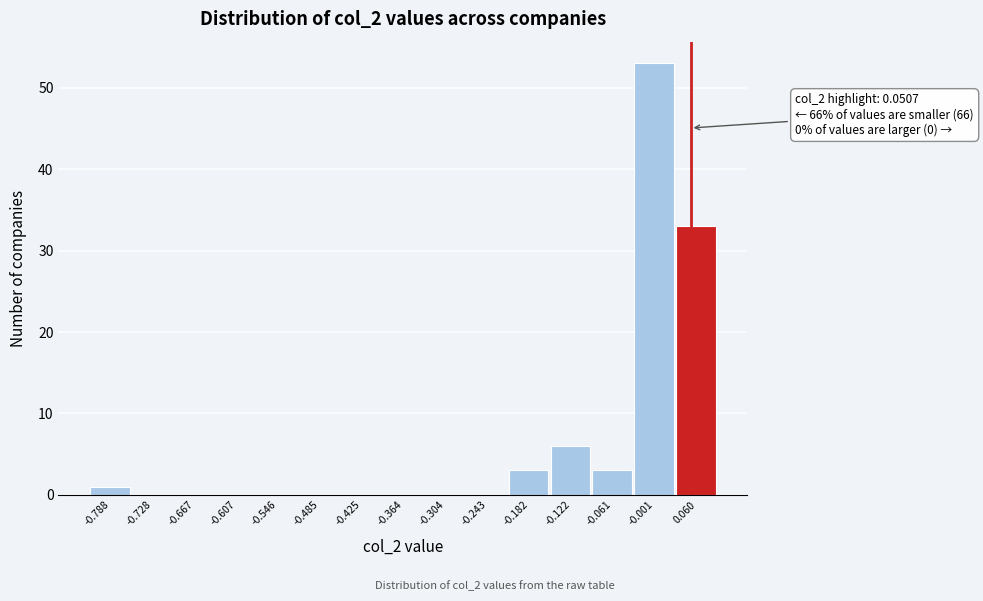

Over which range of the x-axis is the bar tallest?

-0.03 to 0.03